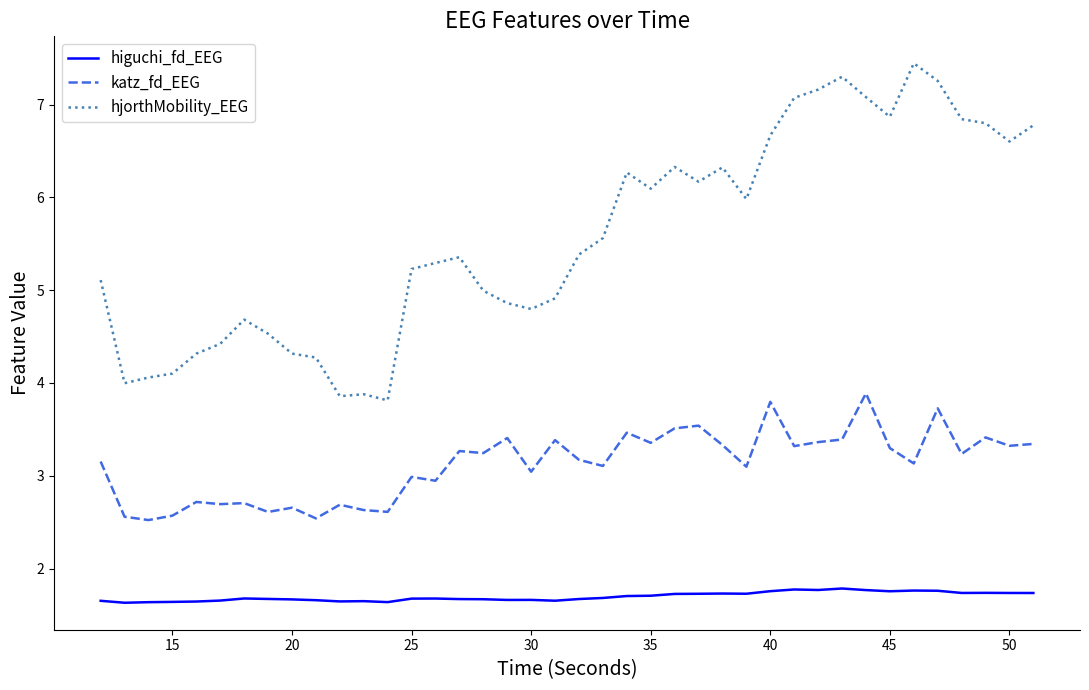

What is the maximum value shown in the chart?

7.4